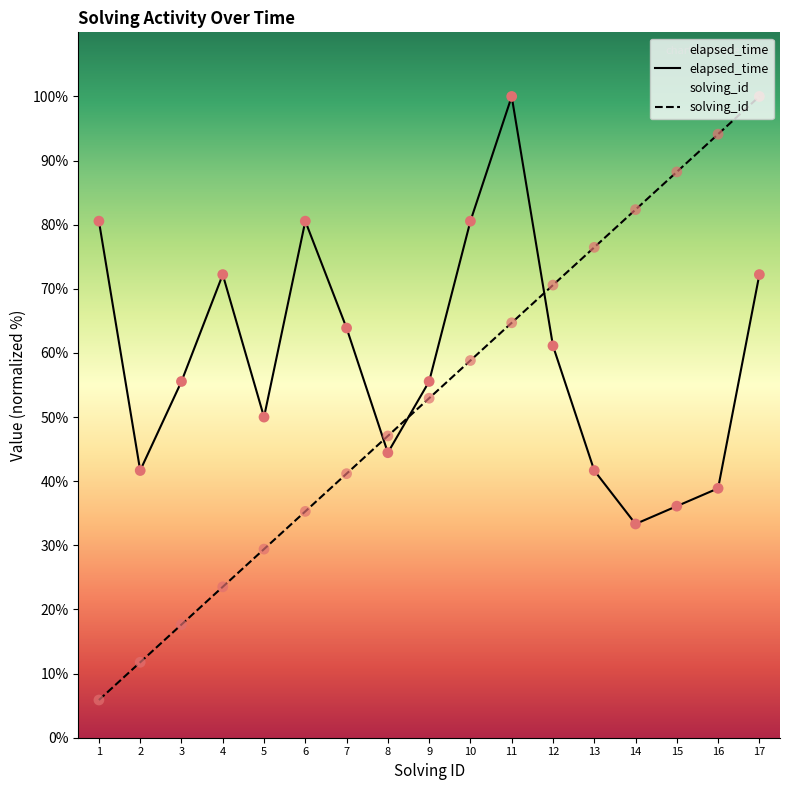

What is the total value across all series at 15?

124.3